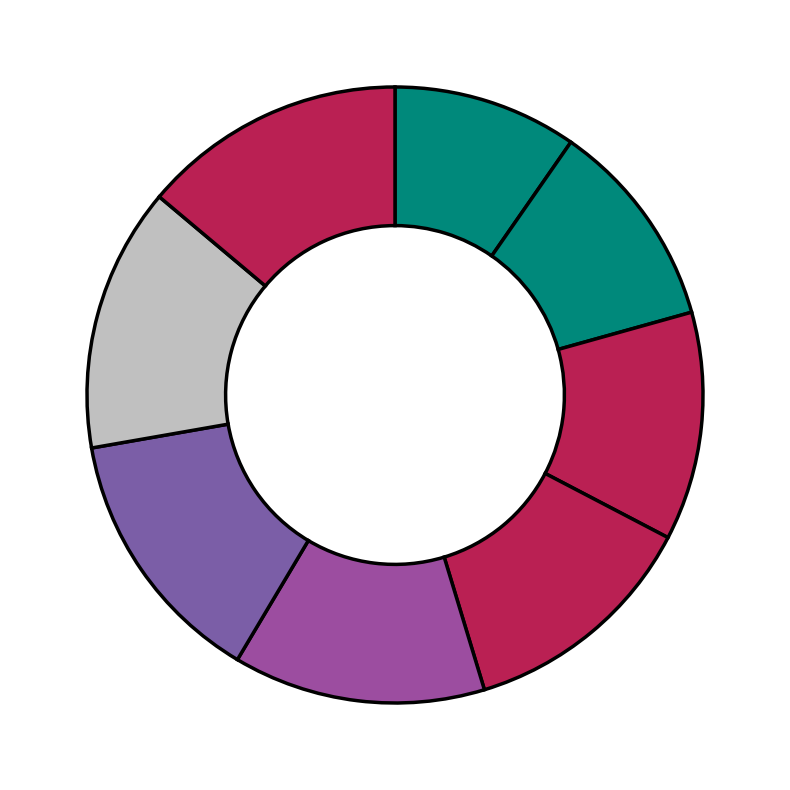

Is there any slice that represents more than half of the pie?

No